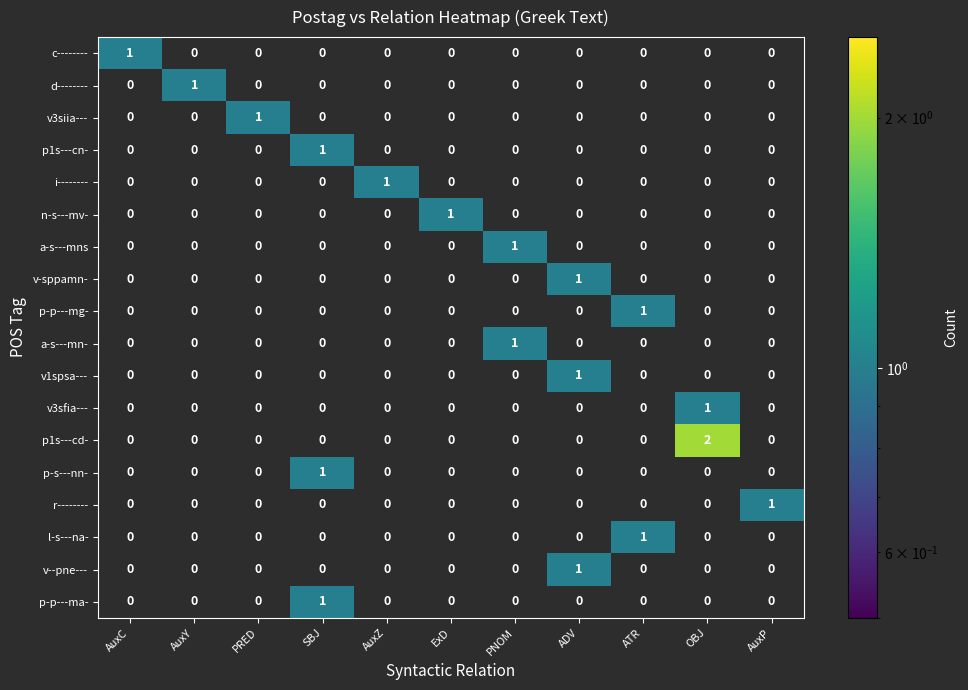

How many v-sppamn- values are between 0 and 1?

11